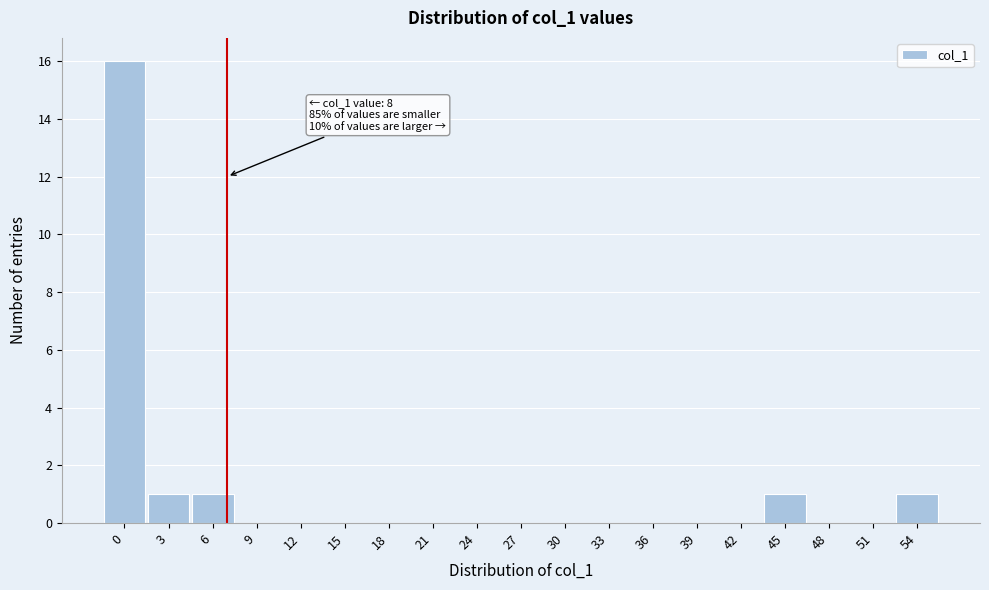

Reading left to right, extract all data points from this chart.

0=16	3=1	6=1	9=0	12=0	15=0	18=0	21=0	24=0	27=0	30=0	33=0	36=0	39=0	42=0	45=1	48=0	51=0	54=1